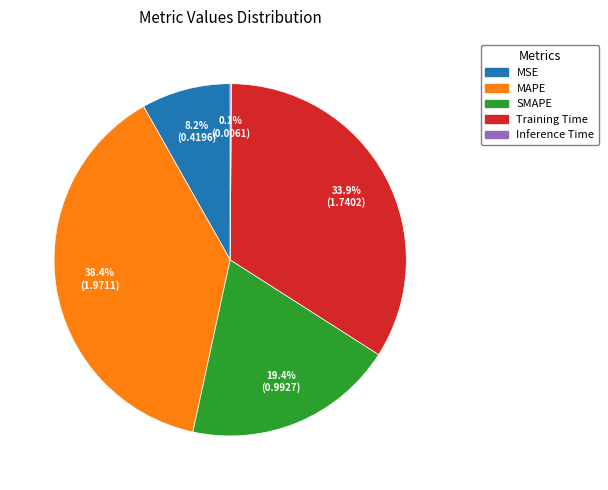

Does any single category account for the majority?

No